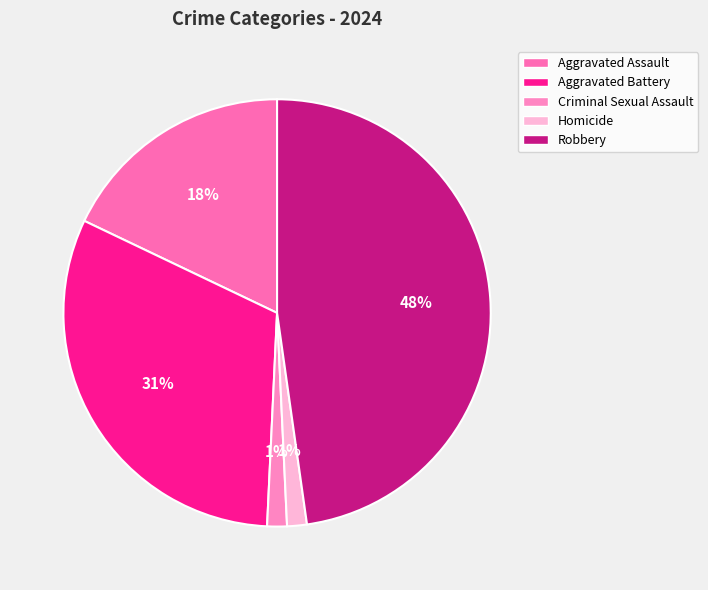

Rank the categories by value from lowest to highest.

Criminal Sexual Assault, Homicide, Aggravated Assault, Aggravated Battery, Robbery